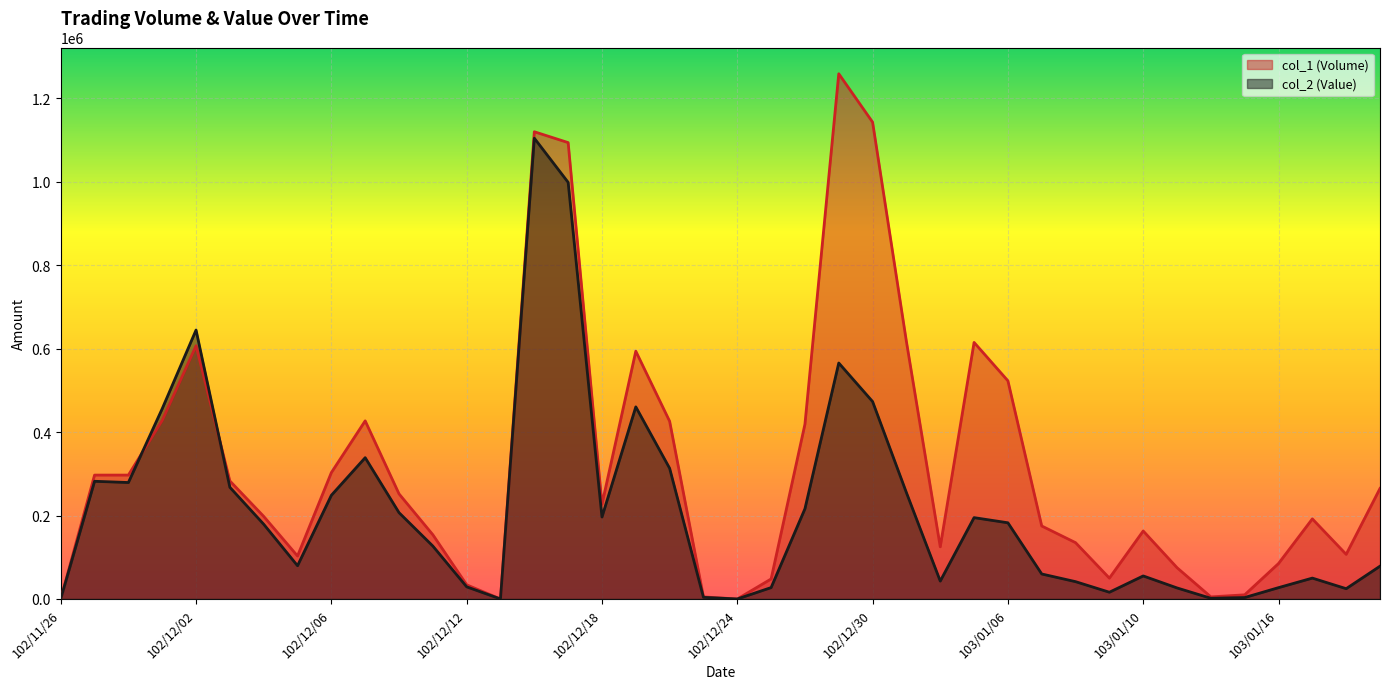

How many intersections are there between col_2 (Value) and col_1 (Volume)?

2